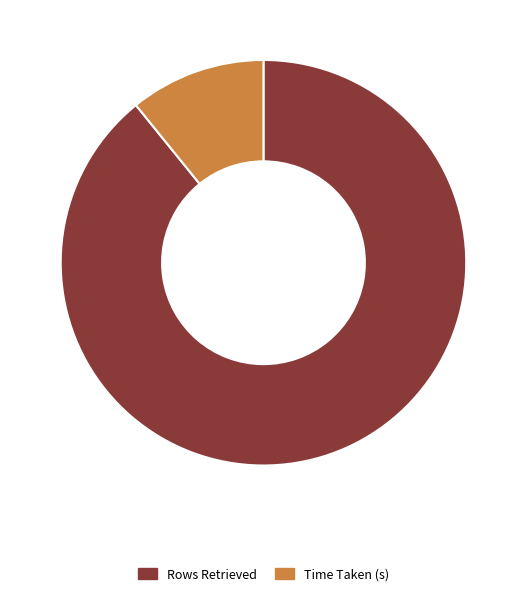

The Rows Retrieved slice represents 99% of the pie. True or false?

False